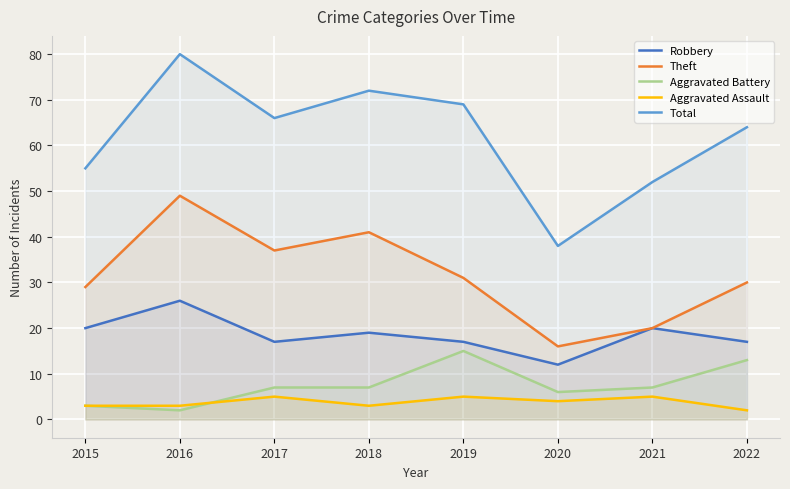

What is the maximum value shown in the chart?

80